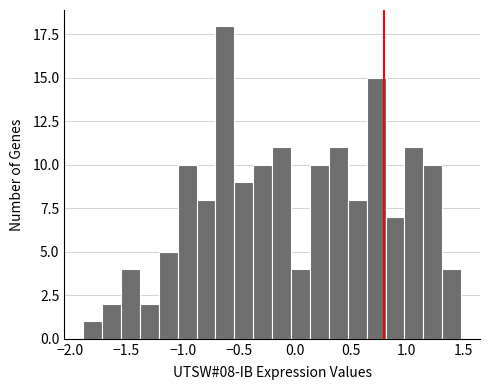

Around what value on the x-axis is the tallest bar? Give the approximate position of its centre, as read against the axis.

-0.60